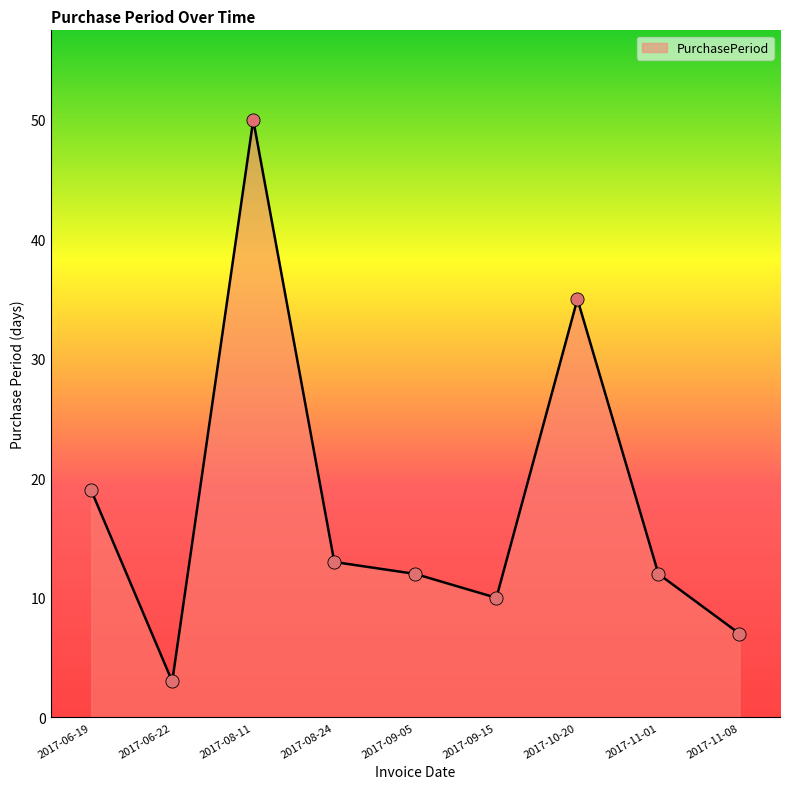

What is the ratio of the value at 2017-08-24 to the value at 2017-06-19?

0.7